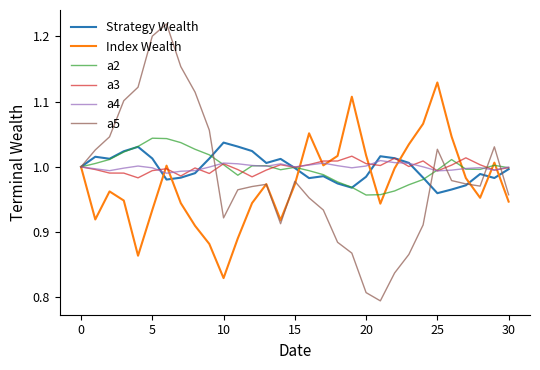

Which series has the widest spread of values?

a5